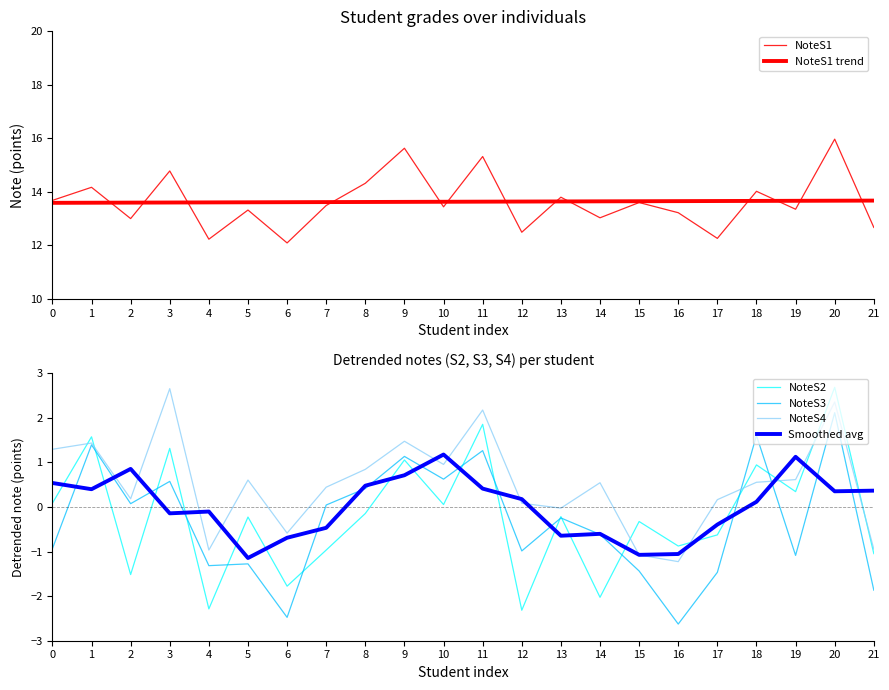

What is the average value of the NoteS1 trend series?

13.6